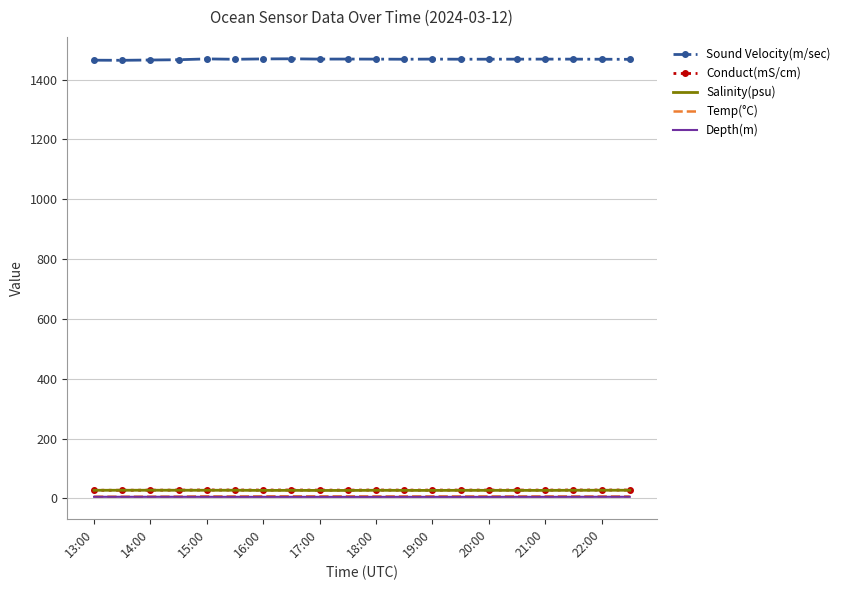

True or false: Sound Velocity(m/sec) and Conduct(mS/cm) intersect in this chart.

False